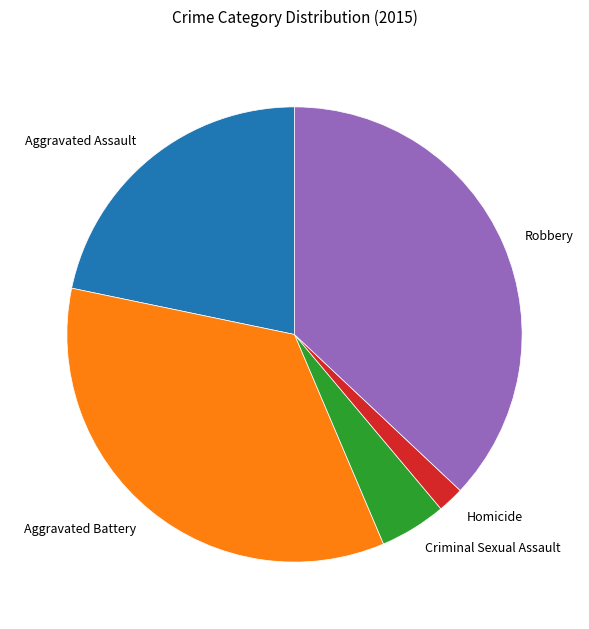

Which has a higher value, Homicide or Aggravated Battery?

Aggravated Battery